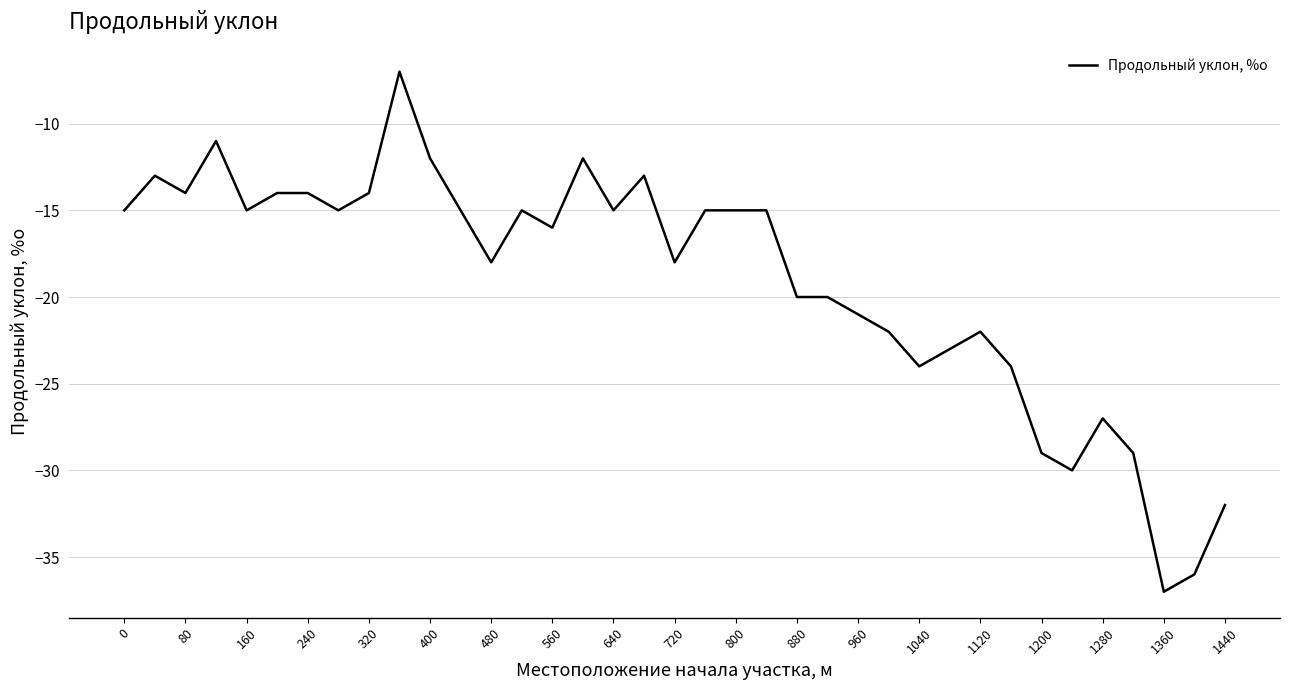

Reading left to right, transcribe all the data shown in this chart.

-15	-13	-14	-11	-15	-14	-14	-15	-14	-7	-12	-15	-18	-15	-16	-12	-15	-13	-18	-15	-15	-15	-20	-20	-21	-22	-24	-23	-22	-24	-29	-30	-27	-29	-37	-36	-32